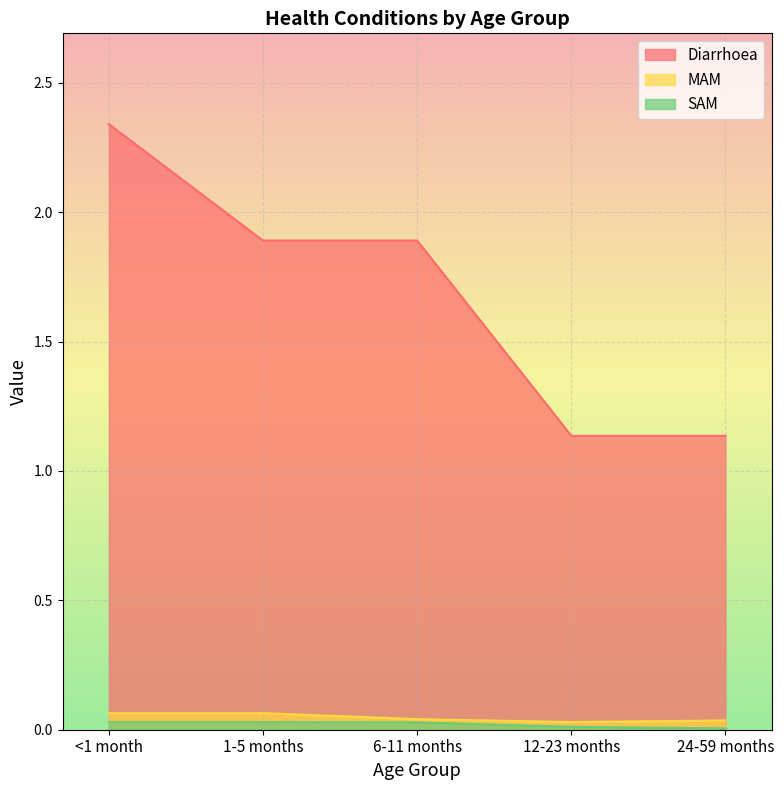

True or false: Diarrhoea and MAM cross at least once.

False